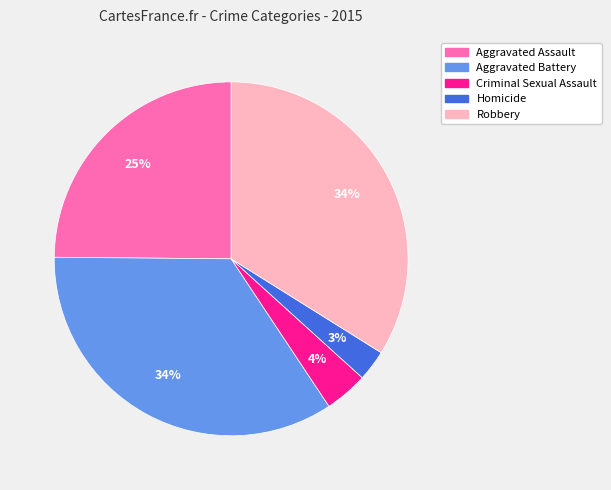

Do Aggravated Battery and Aggravated Assault together represent more than half of the pie?

Yes